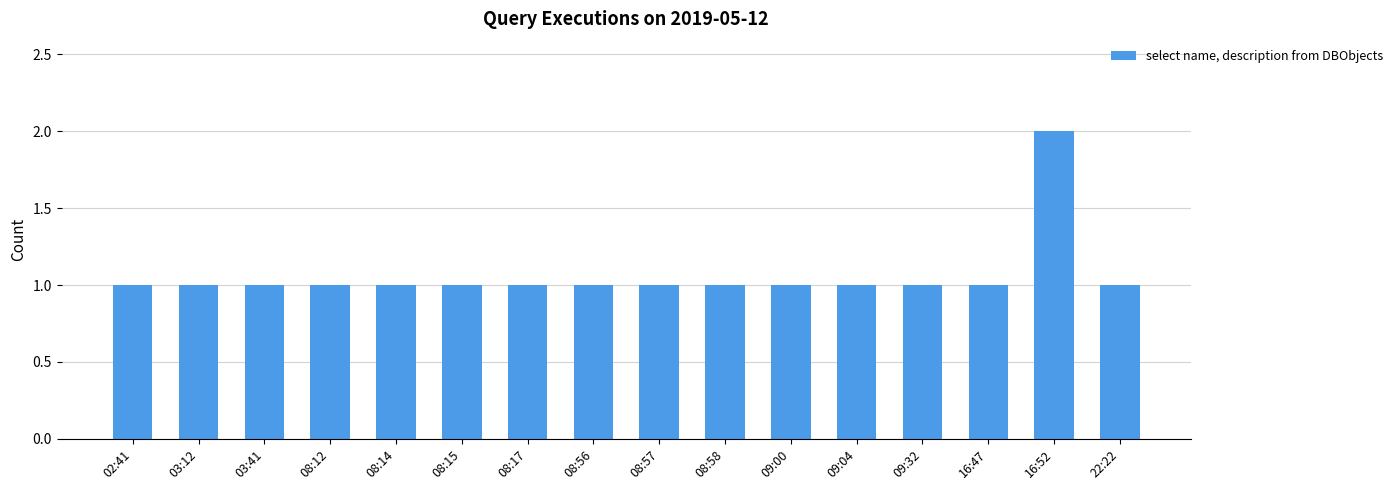

How many bars are there in total?

16